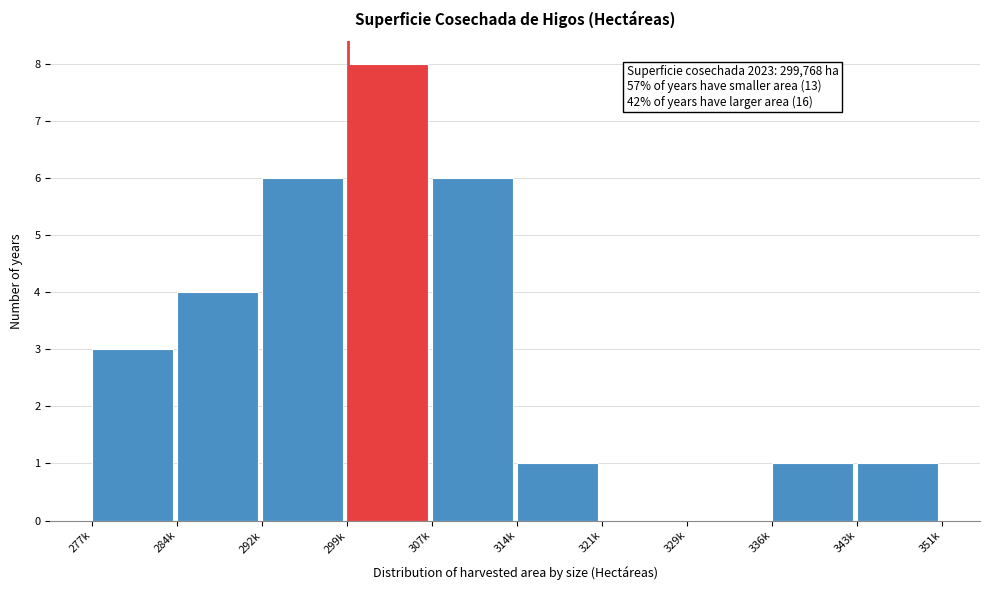

Reading right to left, transcribe all the data shown in this chart.

343k=1	336k=1	329k=0	321k=0	314k=1	307k=6	299k=8	292k=6	284k=4	277k=3